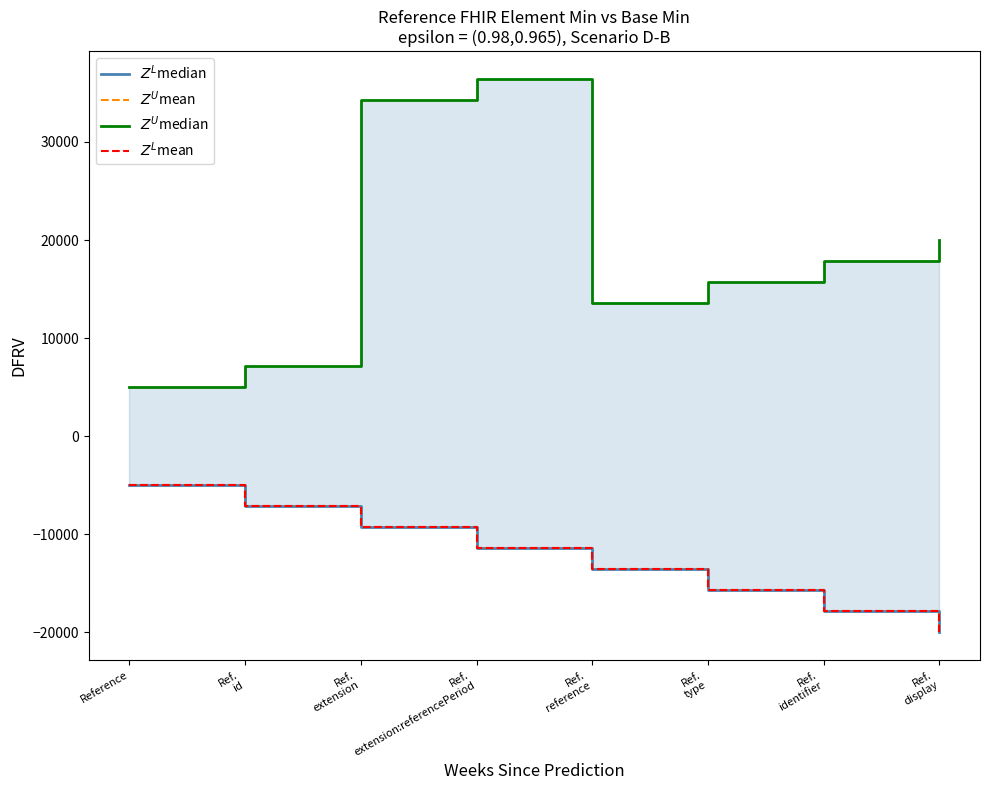

Reading left to right, extract all data points from this chart.

$Z^L$median: Reference=-5000.0	Ref.
id=-7142.9	Ref.
extension=-9285.7	Ref.
extension:referencePeriod=-11428.6	Ref.
reference=-13571.4	Ref.
type=-15714.3	Ref.
identifier=-17857.1	Ref.
display=-20000.0
$Z^U$mean: Reference=-5000.0	Ref.
id=-7142.9	Ref.
extension=-9285.7	Ref.
extension:referencePeriod=-11428.6	Ref.
reference=-13571.4	Ref.
type=-15714.3	Ref.
identifier=-17857.1	Ref.
display=-20000.0
$Z^U$median: Reference=5000.0	Ref.
id=7142.9	Ref.
extension=34285.7	Ref.
extension:referencePeriod=36428.6	Ref.
reference=13571.4	Ref.
type=15714.3	Ref.
identifier=17857.1	Ref.
display=20000.0
$Z^L$mean: Reference=-5000.0	Ref.
id=-7142.9	Ref.
extension=-9285.7	Ref.
extension:referencePeriod=-11428.6	Ref.
reference=-13571.4	Ref.
type=-15714.3	Ref.
identifier=-17857.1	Ref.
display=-20000.0